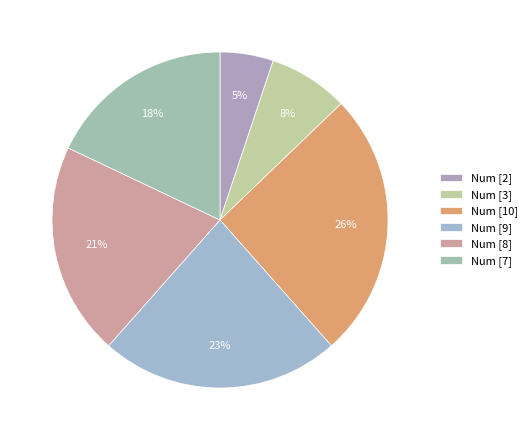

How many segments does this pie chart have?

6